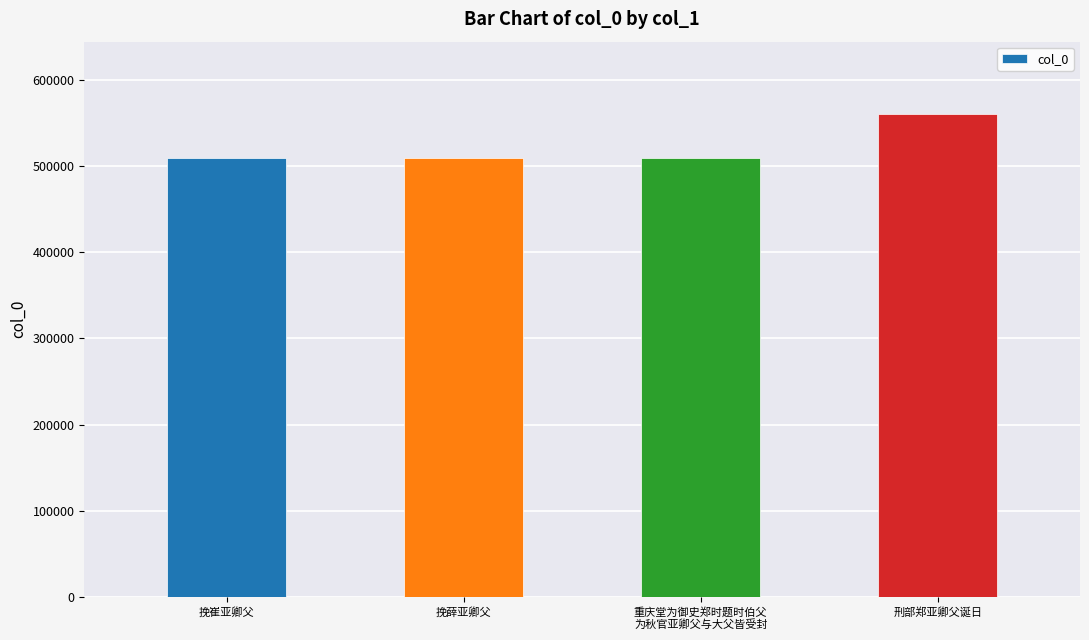

The value at 挽崔亚卿父 is 854020. True or false?

False